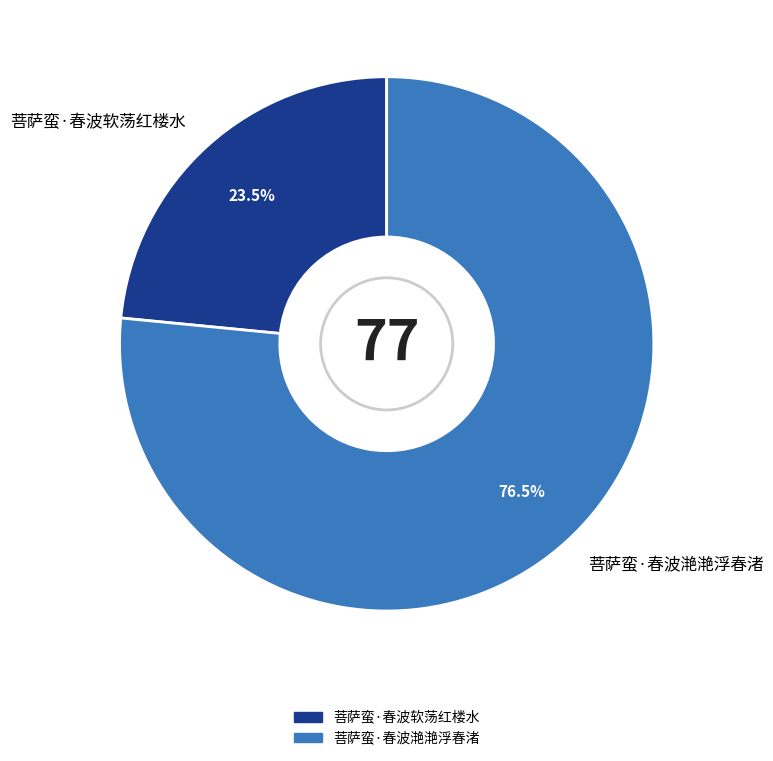

Combined, what portion of the pie is 菩萨蛮·春波软荡红楼水 and 菩萨蛮·春波滟滟浮春渚?

100.0%